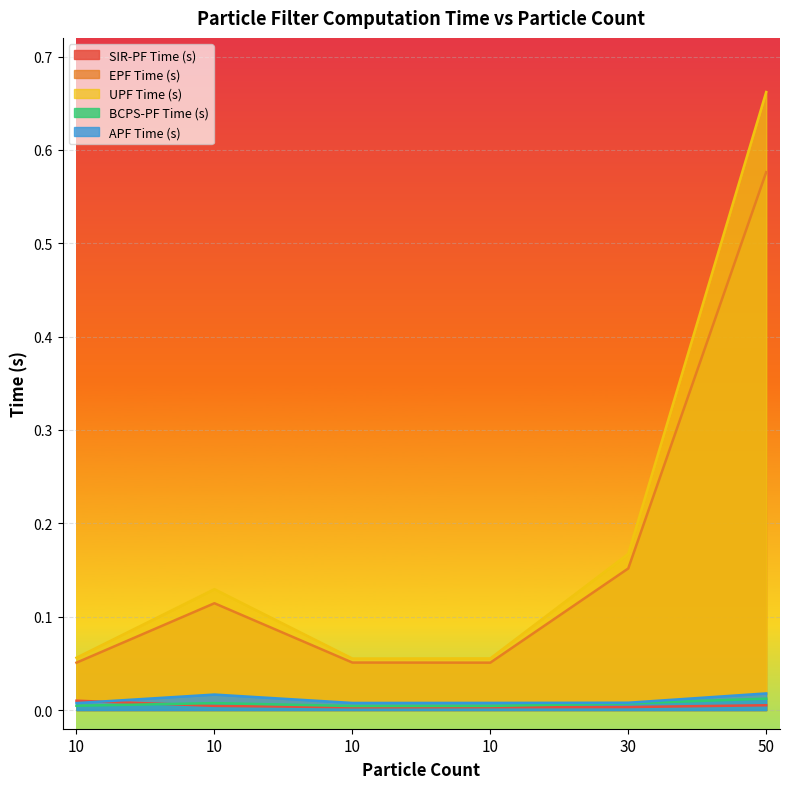

The value of UPF Time (s) at 10 is 0.1. True or false?

True